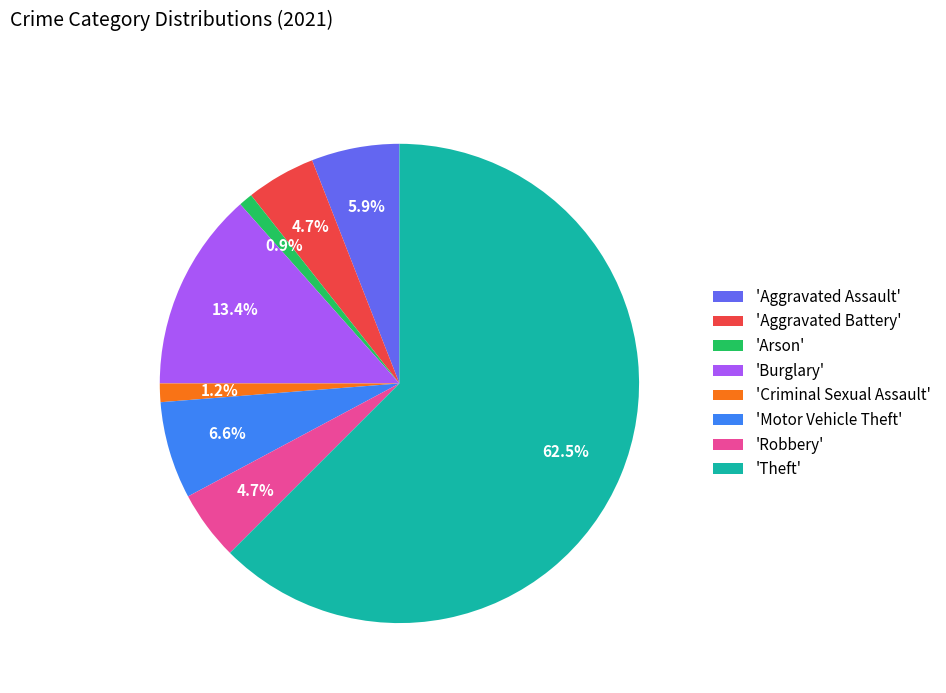

Which has a higher value, 'Aggravated Battery' or 'Motor Vehicle Theft'?

'Motor Vehicle Theft'